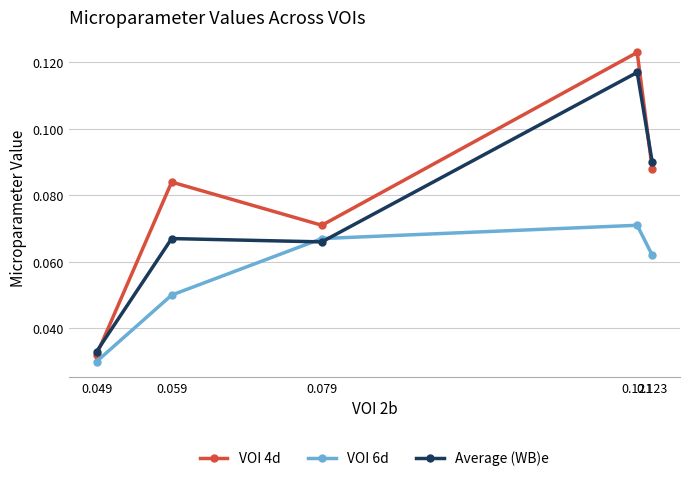

The Average (WB)e series shows 0.1 at 0.059. True or false?

True